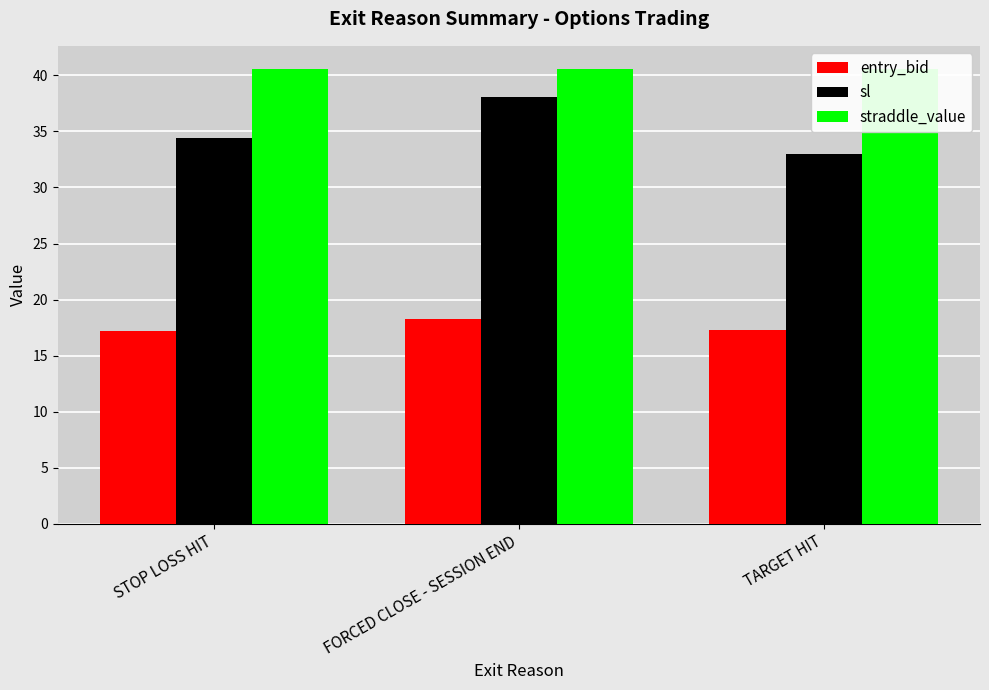

What is the approximate value of entry_bid at FORCED CLOSE - SESSION END?

18.3